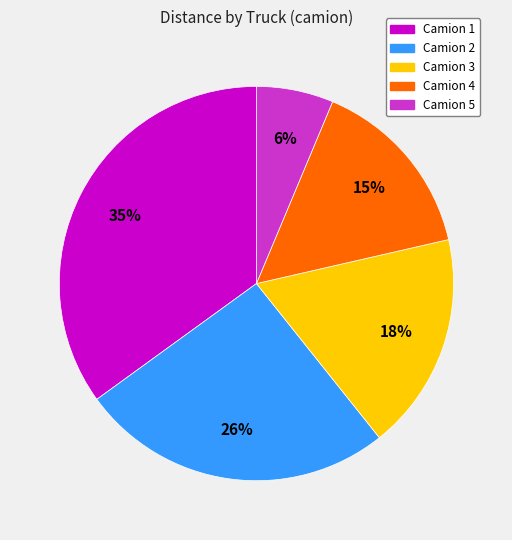

To the nearest percent, what is the difference between the Camion 1 and Camion 4 slice percentages?

20%